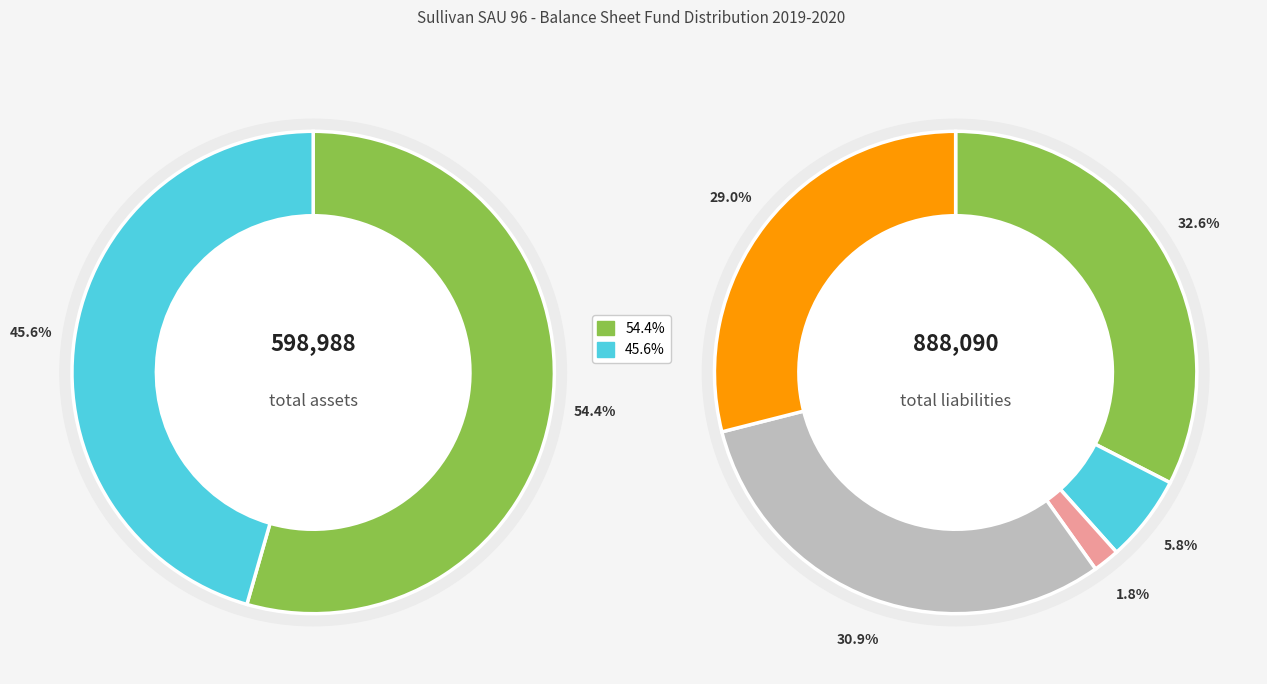

To the nearest percent, what percentage of the pie is TRUST/AGENCY?

46%